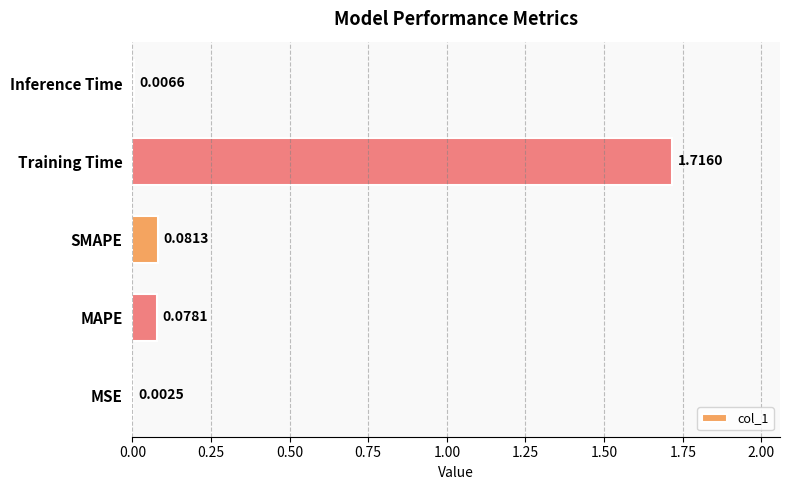

Between SMAPE and Inference Time, which is larger?

SMAPE